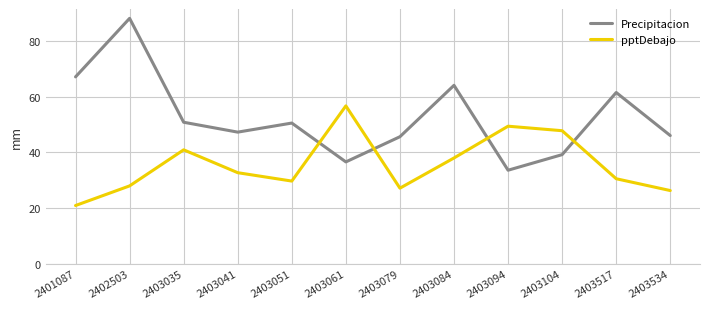

Which series has the largest range (max minus min)?

Precipitacion